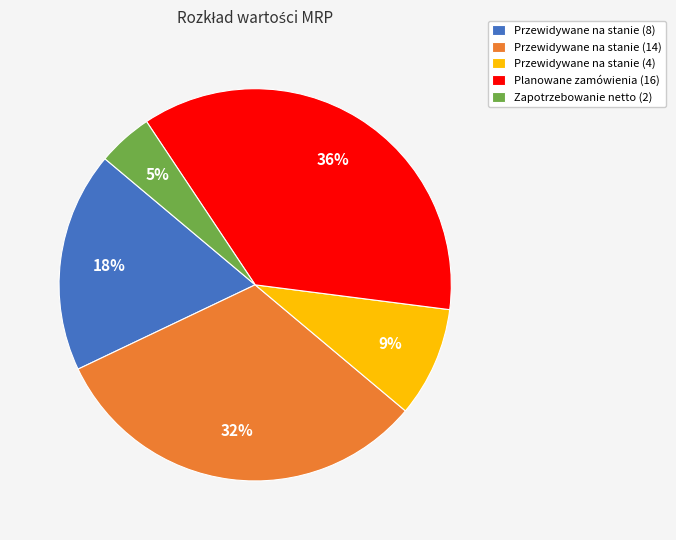

Combined, do Przewidywane na stanie (4) and Przewidywane na stanie (8) account for over 50%?

No